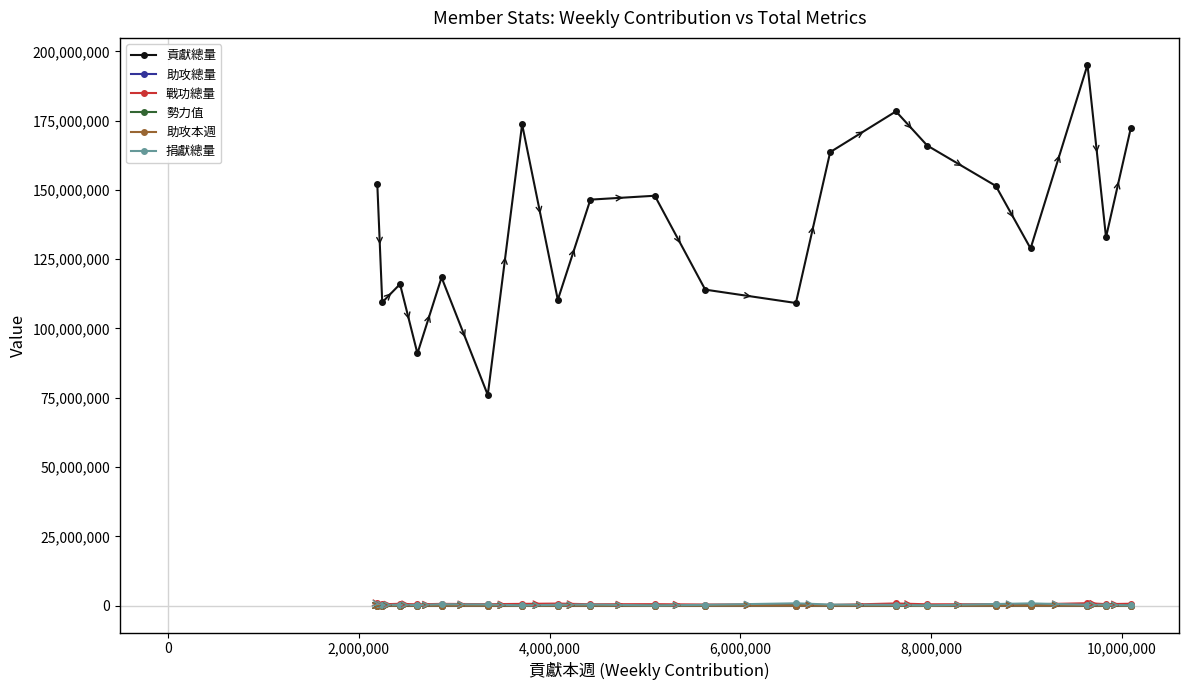

True or false: 助攻本週 has more than 0 points higher than both neighbors.

True